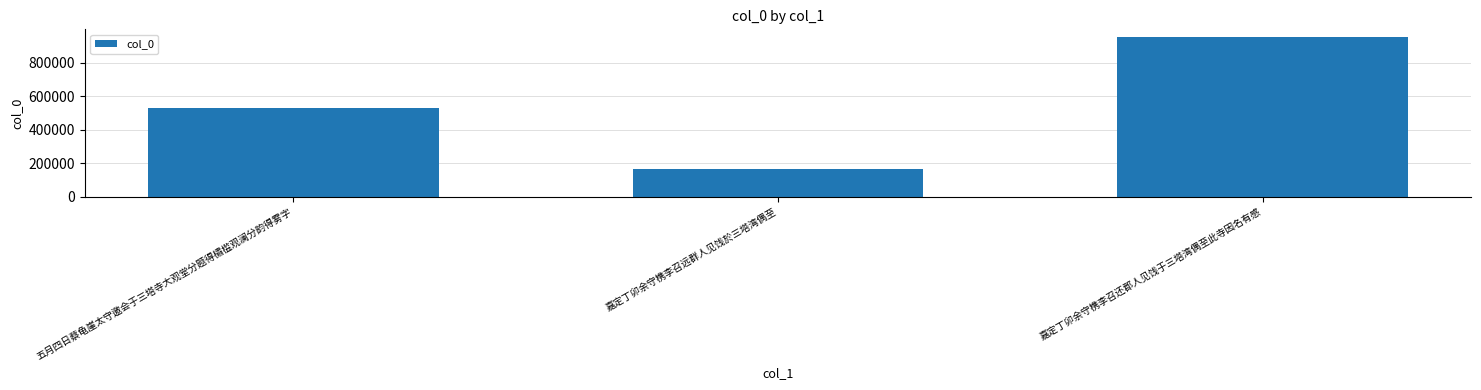

The value at 五月四日蔡龟崖太守邀会于三塔寺大观堂分题得橚槛观澜分韵得雾字 is 768271. True or false?

False